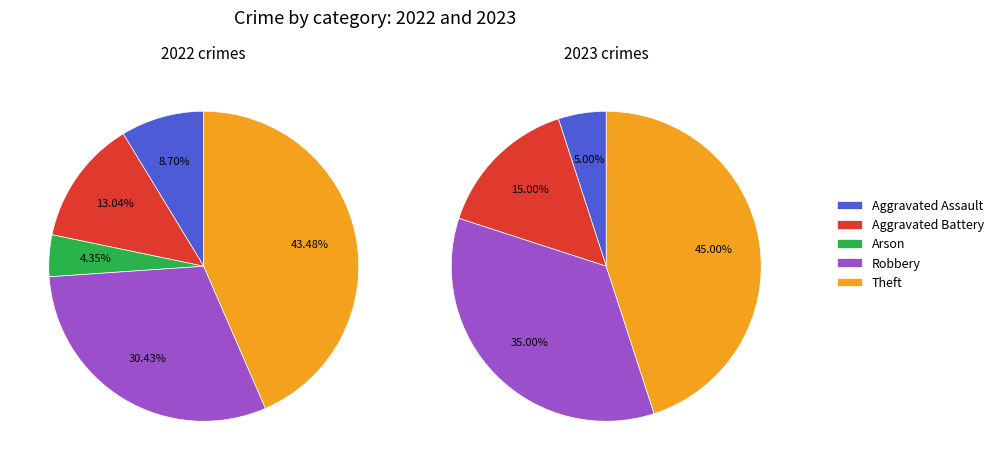

Does 4 account for over 50% of the chart?

No